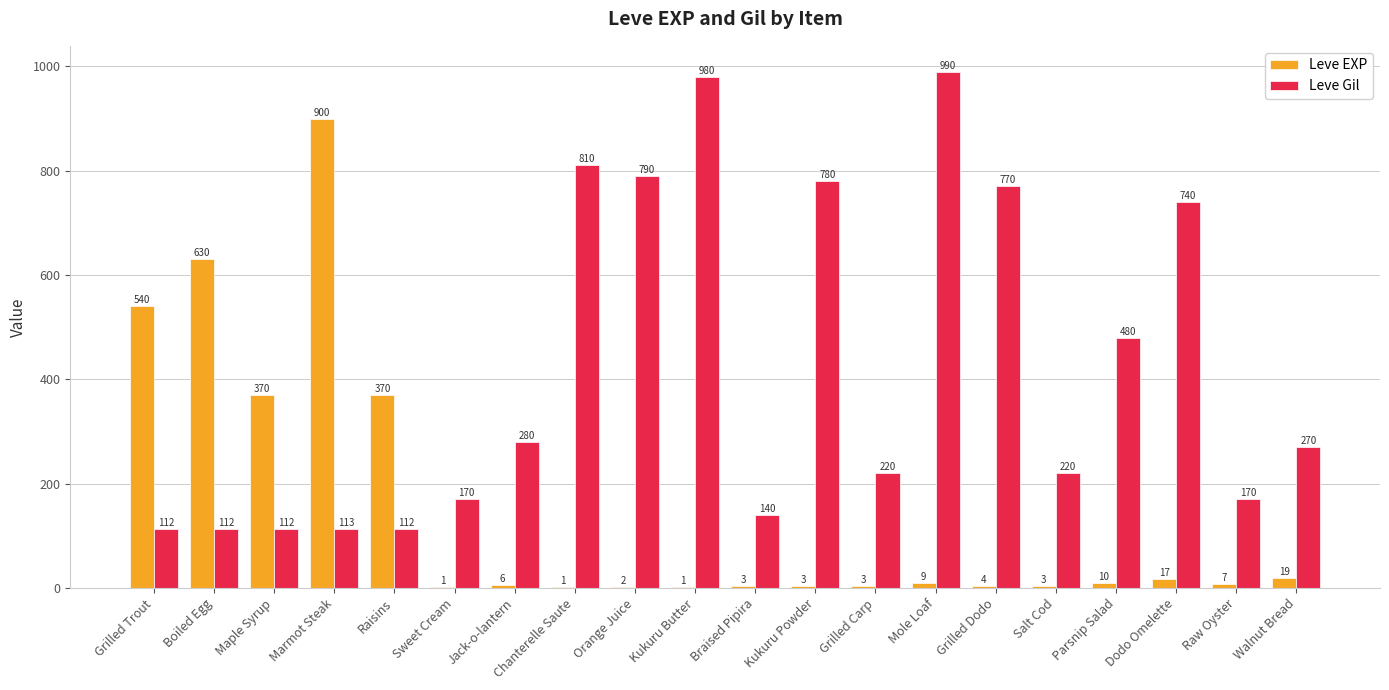

What is the sum of all Leve Gil values?

8371